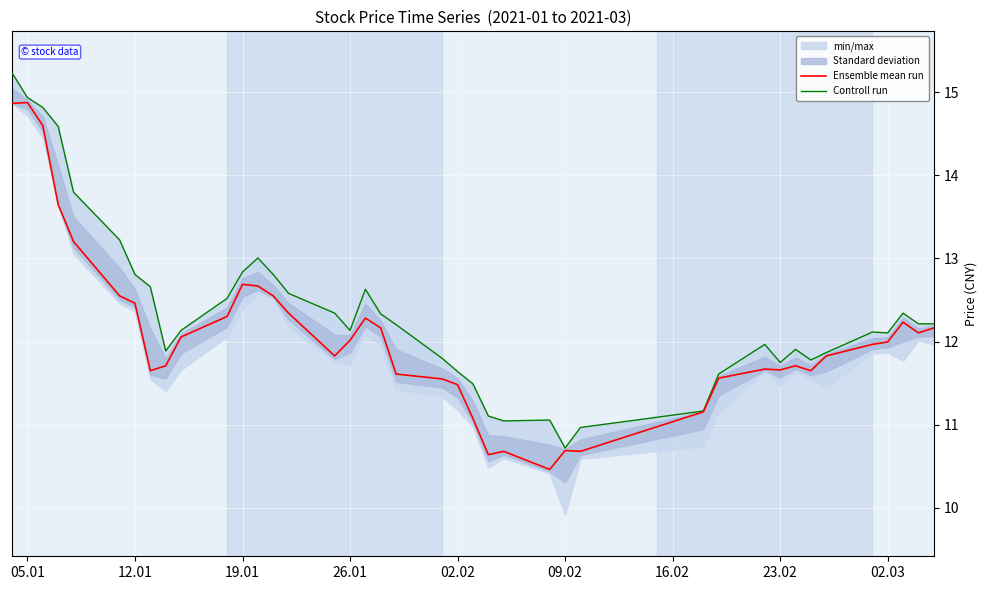

What is the minimum value for Ensemble mean run?

10.5